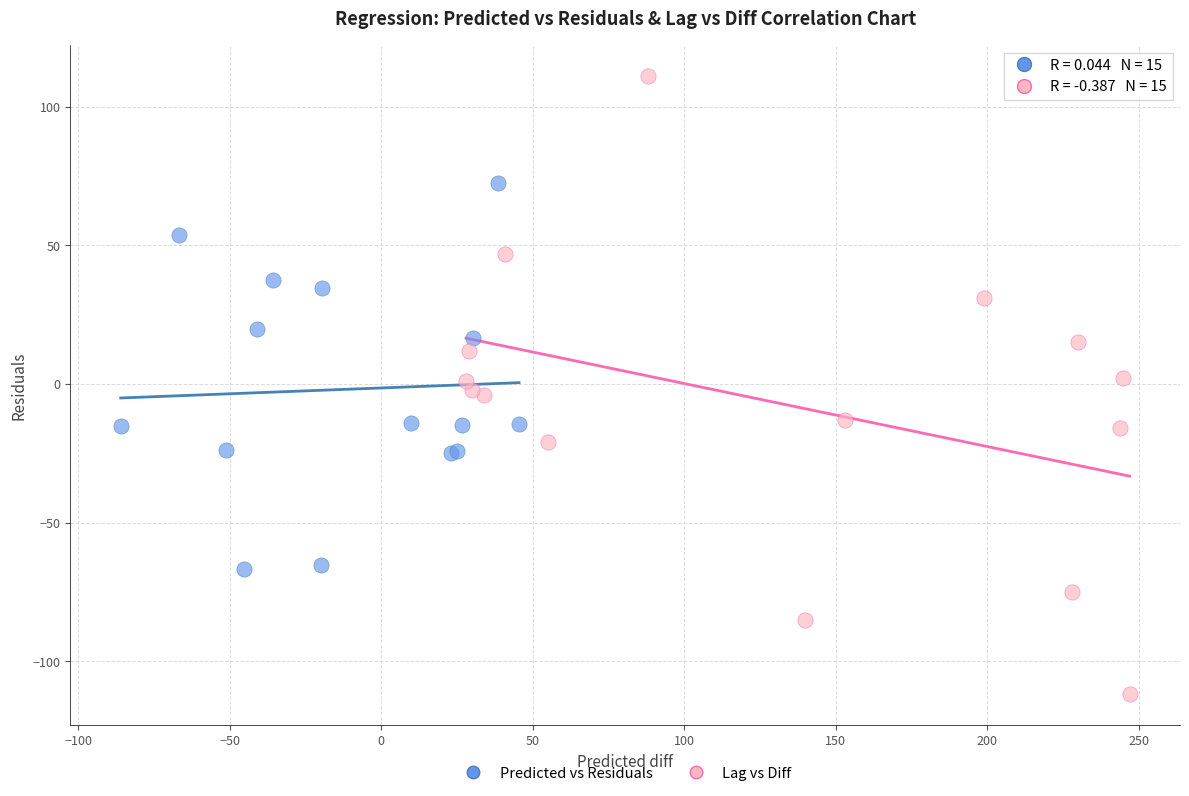

Which series contains the highest Y value?

Lag vs Diff